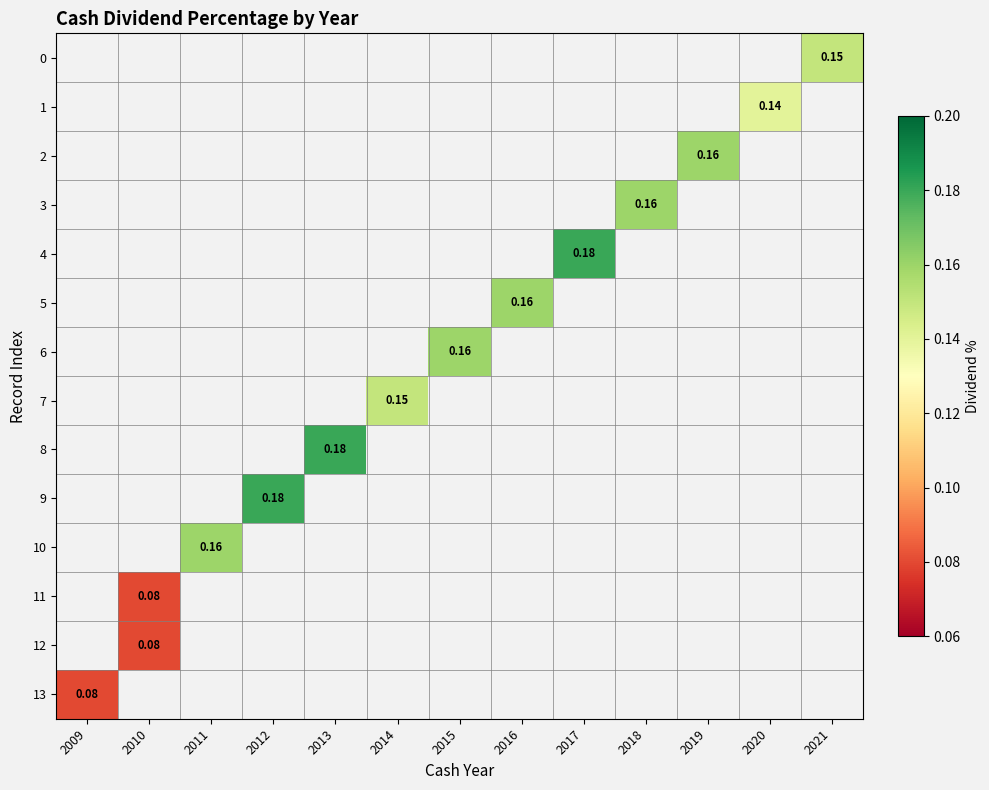

At 2013, list the series in order from smallest to largest.

row_0, row_1, row_2, row_3, row_4, row_5, row_6, row_7, row_8, row_9, row_10, row_11, row_12, row_13